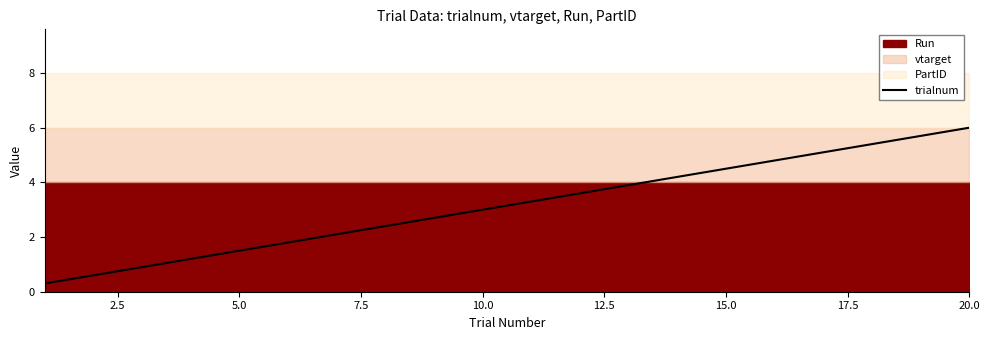

What is the value of the 4th point from the left?

1.2